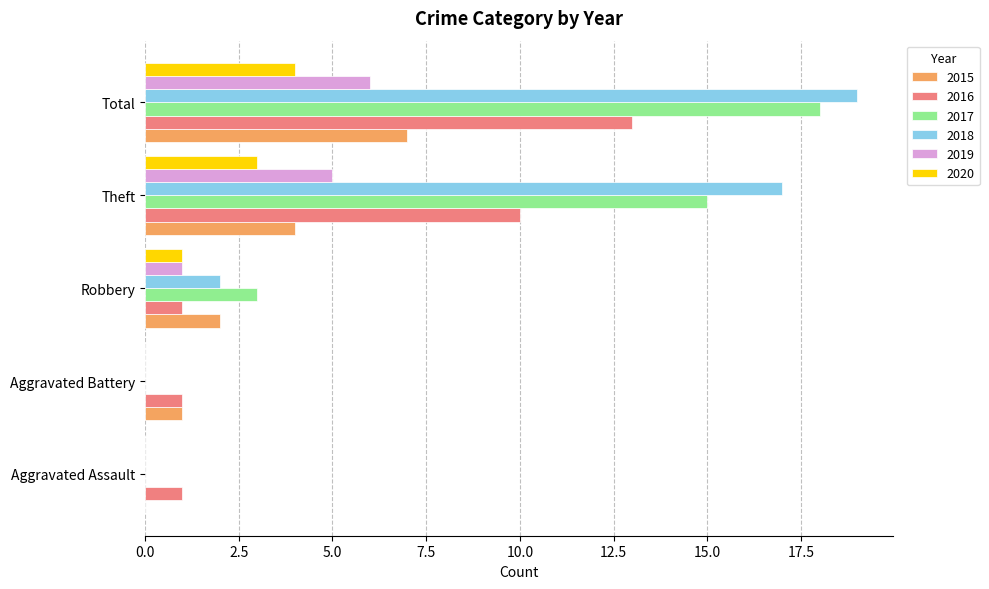

What is the sum of the 2020 values at Robbery and Total?

5